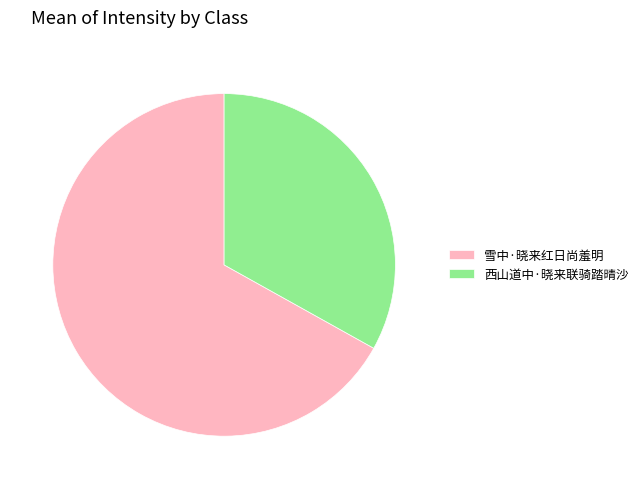

Is 西山道中·晓来联骑踏晴沙 the majority of the pie?

No